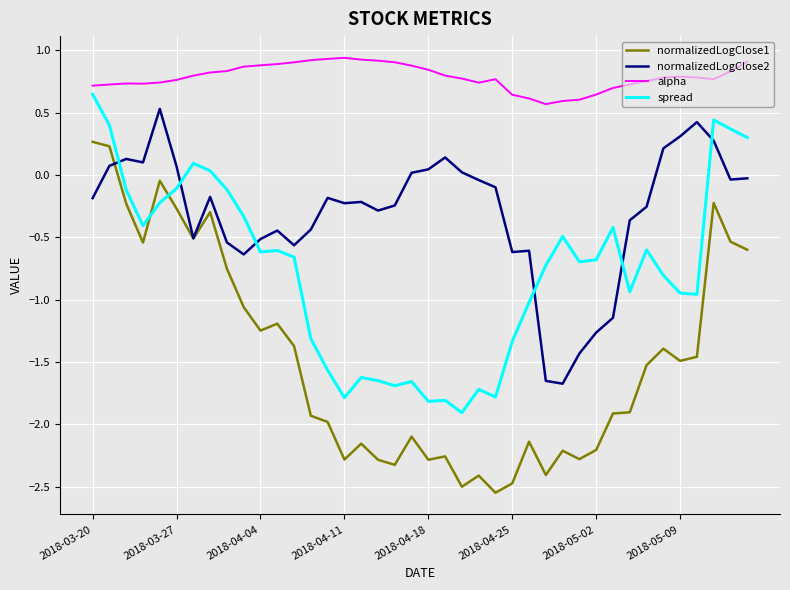

True or false: normalizedLogClose1 and alpha cross at least once.

False